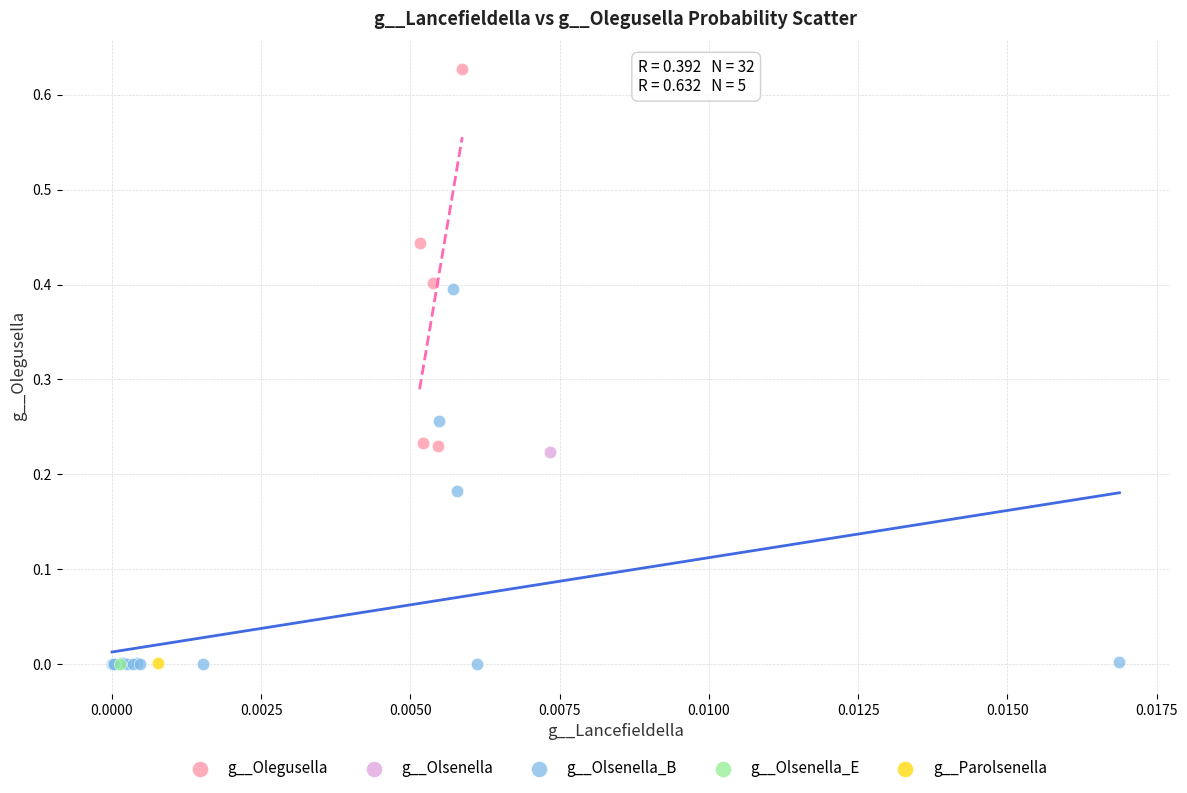

What are all the series names shown in the legend?

g__Olegusella, g__Olsenella, g__Olsenella_B, g__Olsenella_E, g__Parolsenella